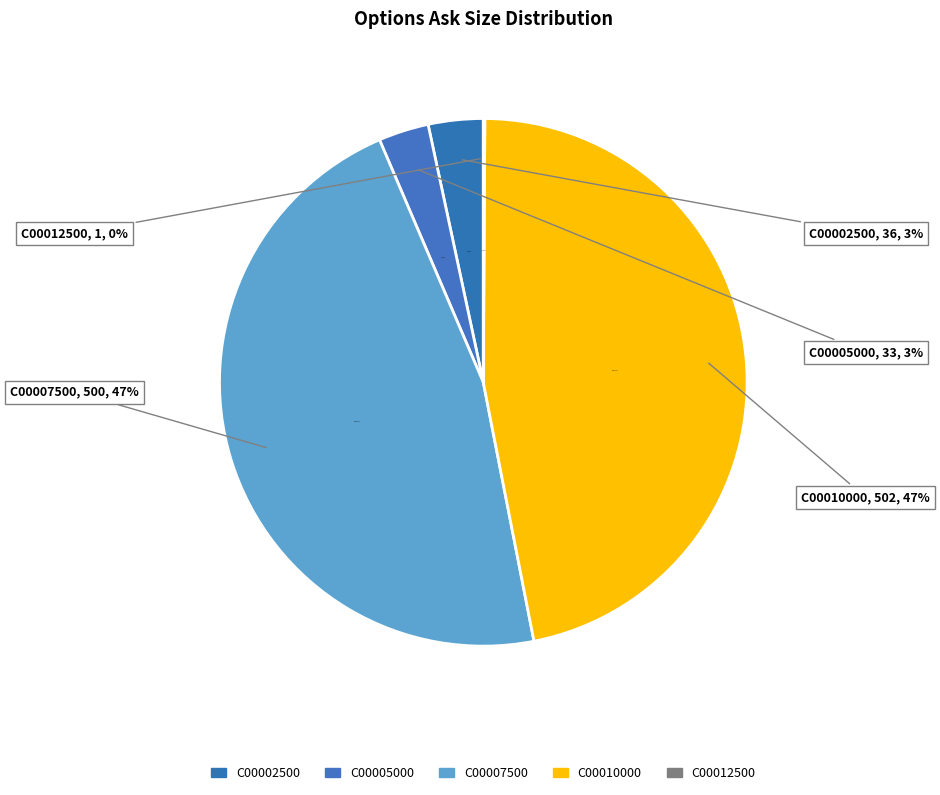

What is the largest slice in the pie chart?

UMC220916C00010000